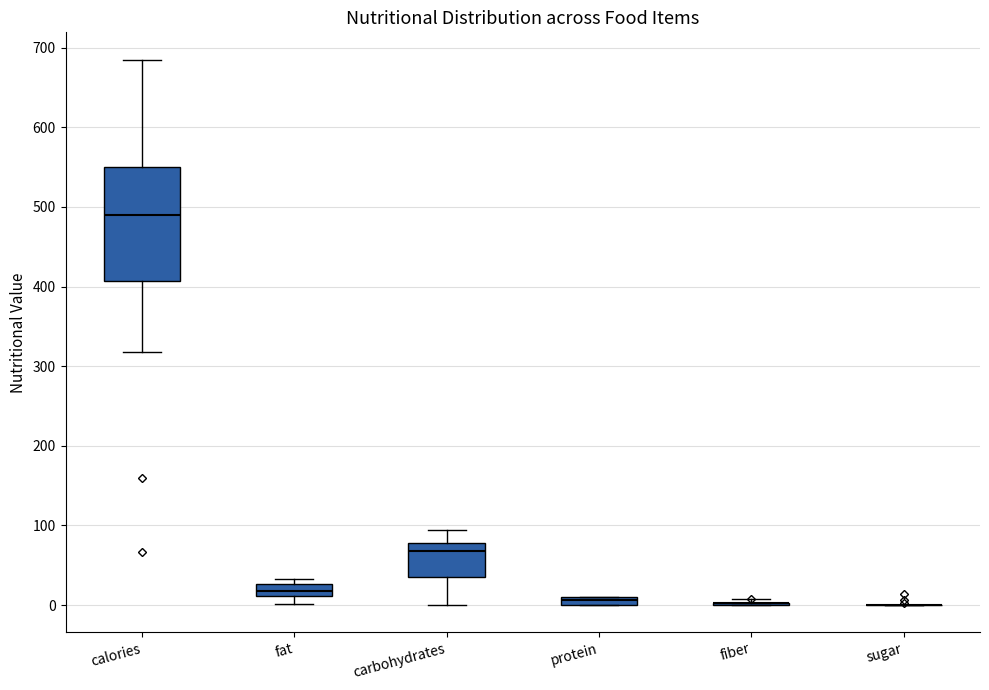

Where is the lower edge of the box for calories on the y-axis? The values are not printed on the chart, so give them approximately, as read against the axis.

410